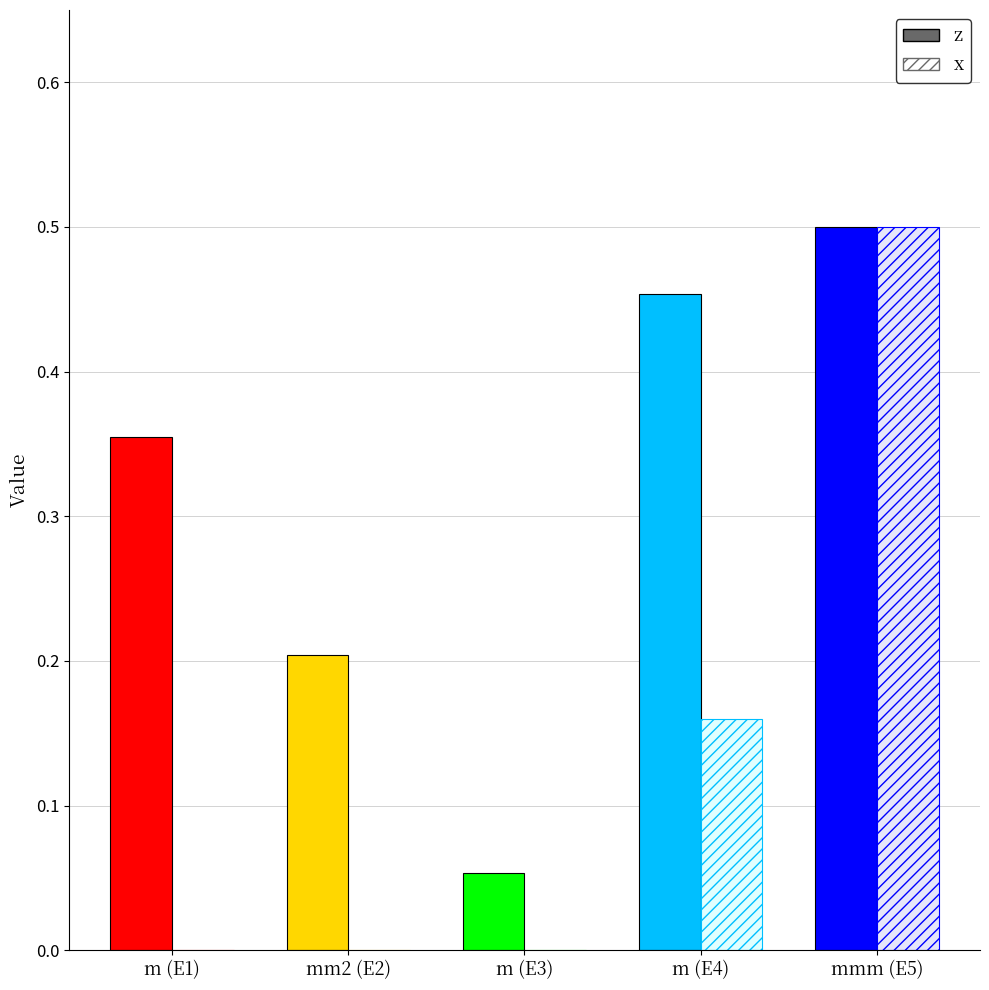

Rank the categories by x value from lowest to highest.

m (E1), mm2 (E2), m (E3), m (E4), mmm (E5)